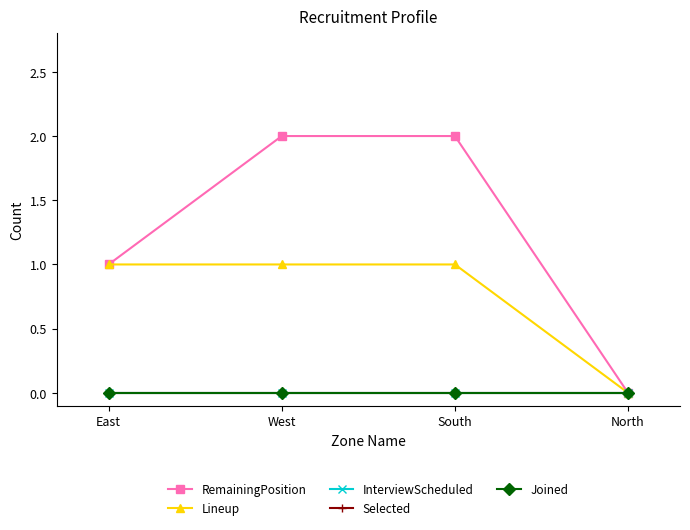

At which label does Selected reach its peak?

East